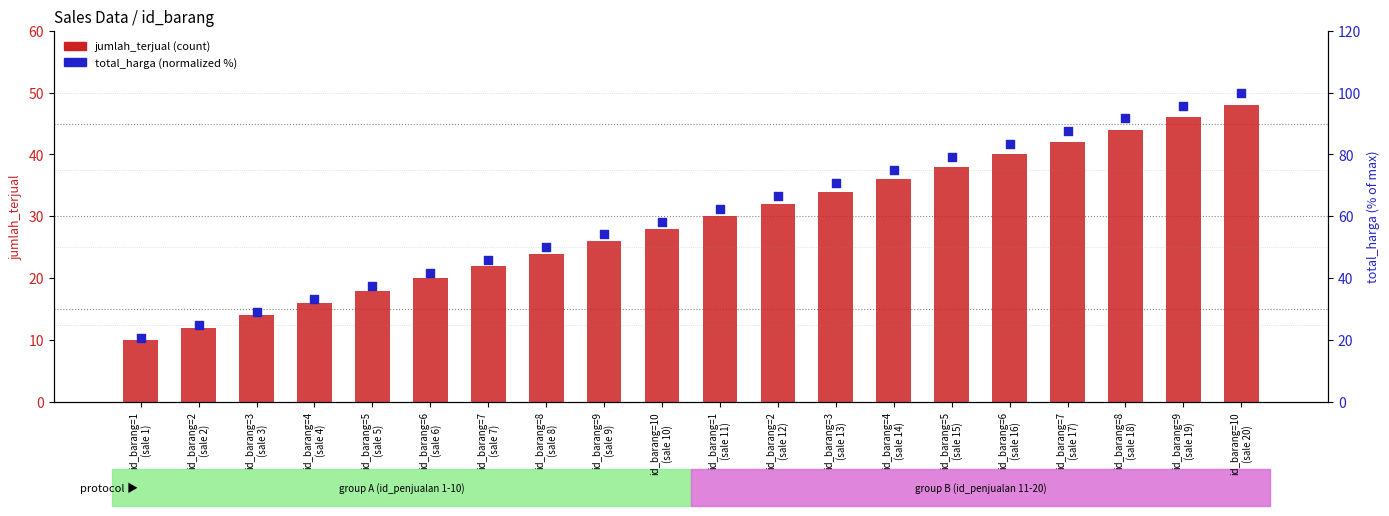

Which series has the largest total across all categories?

total_harga (normalized %)